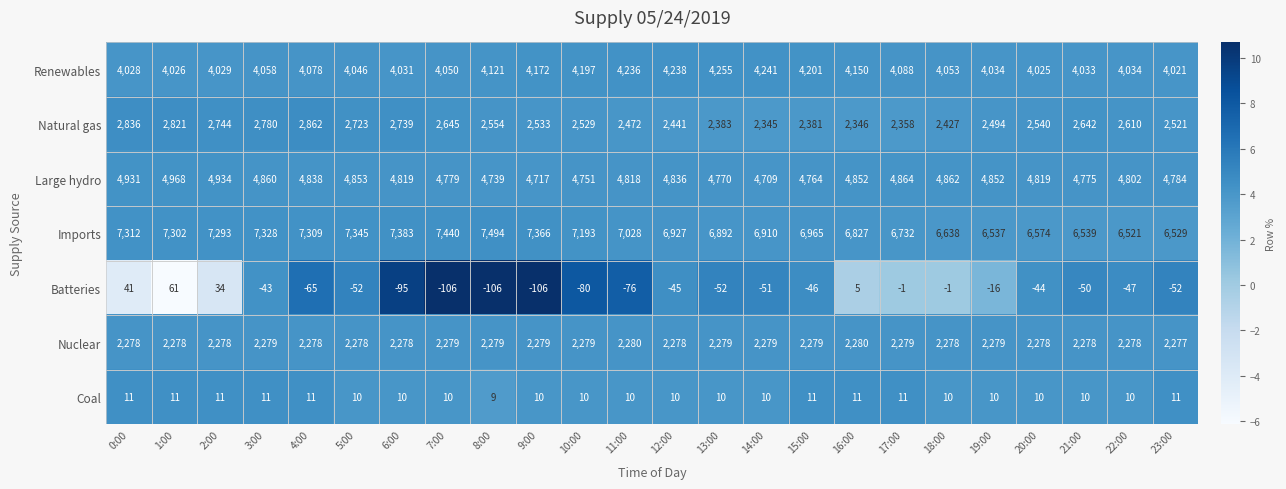

How many data points does each series have?

24